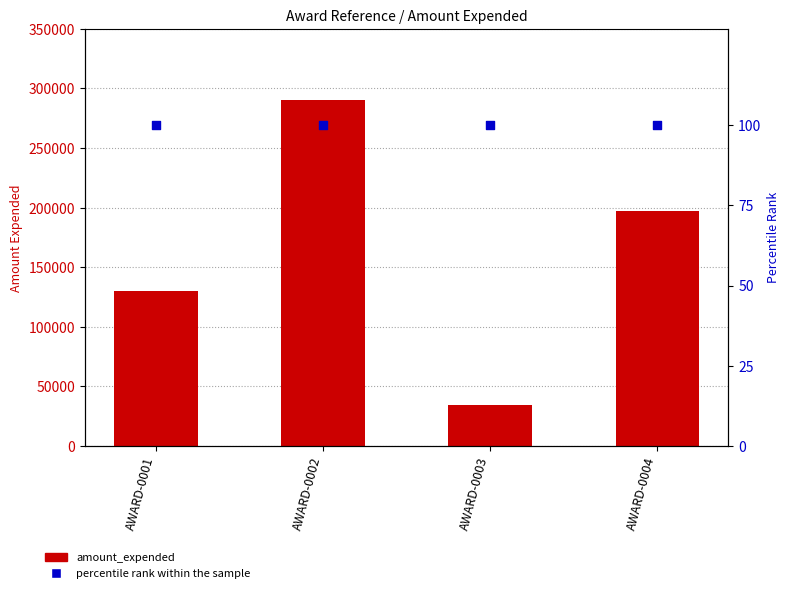

Which series has the largest Y range (max minus min)?

amount_expended